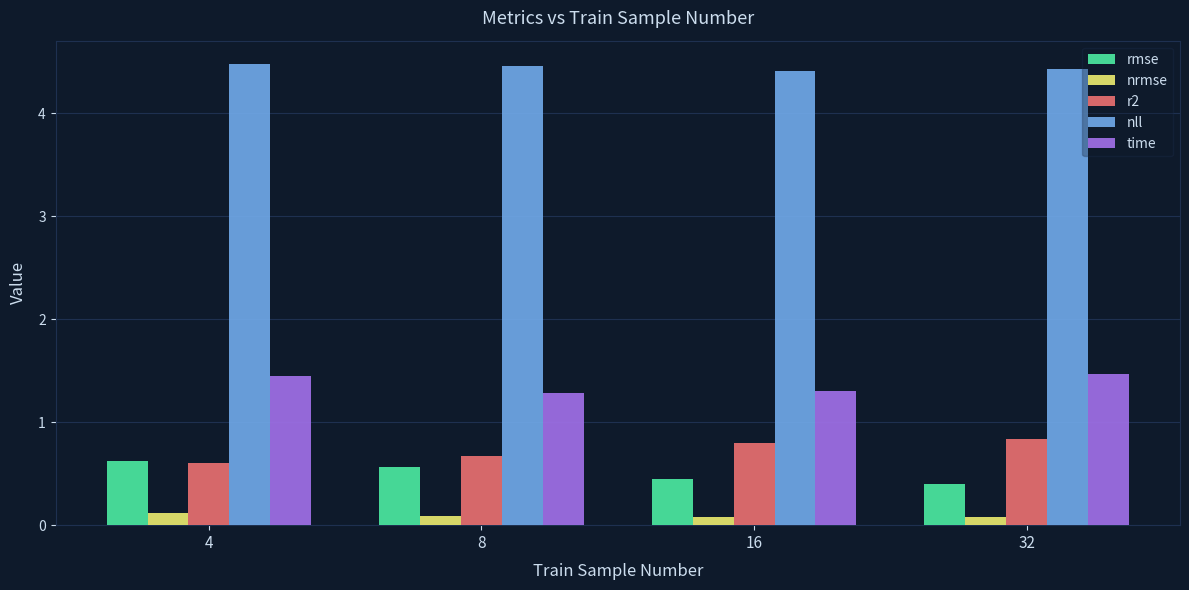

What are all the series names shown in the legend?

rmse, nrmse, r2, nll, time